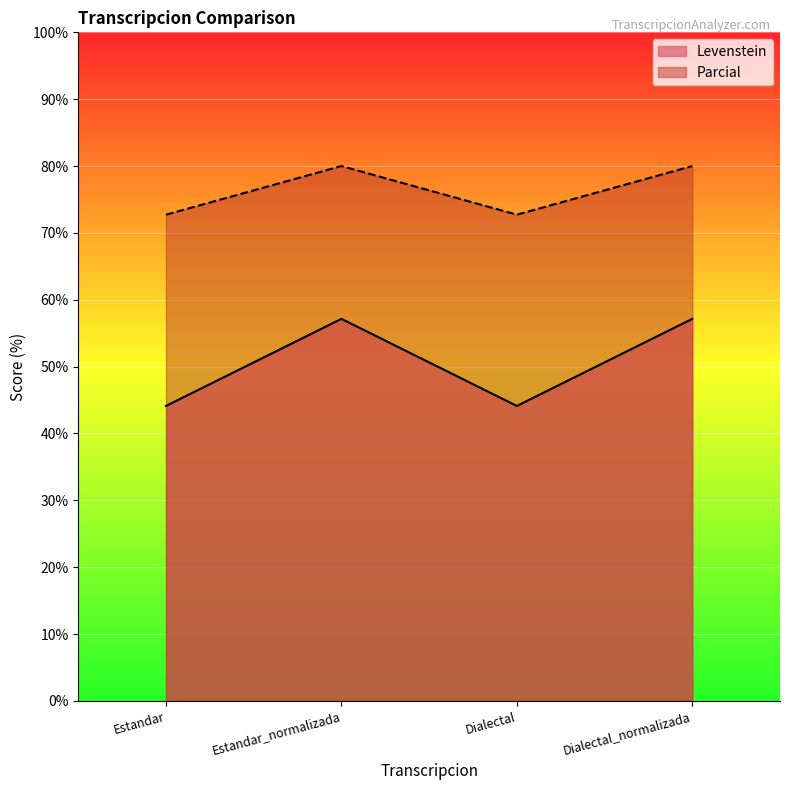

What is the label of the 1st point from the right?

Dialectal_normalizada